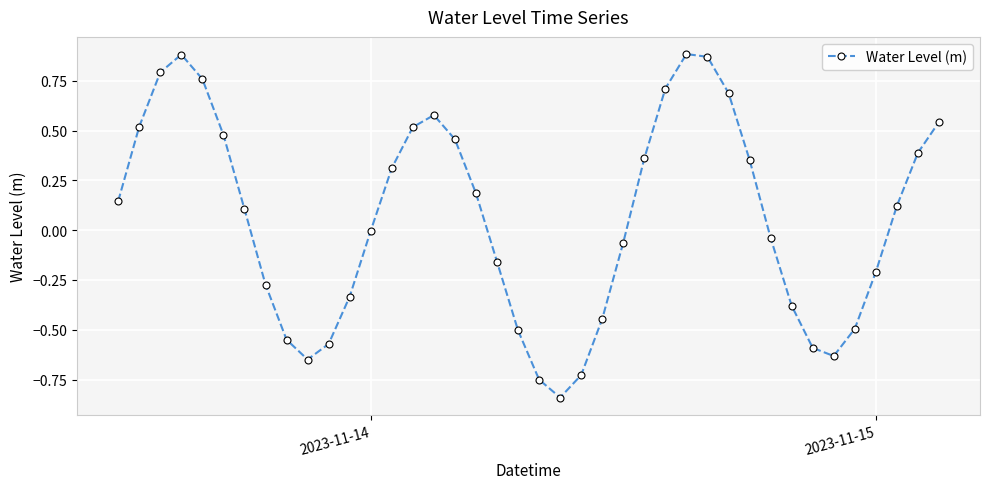

What is the difference between the maximum and minimum values?

1.7